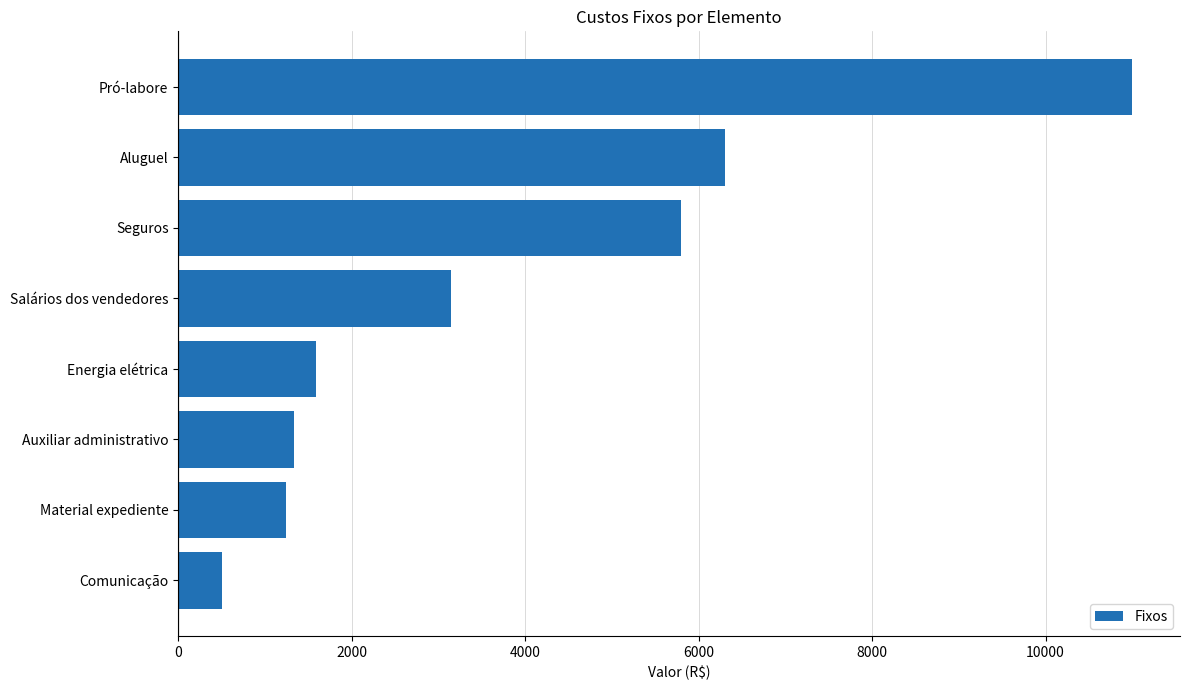

The value at Aluguel is 6300.0. True or false?

True